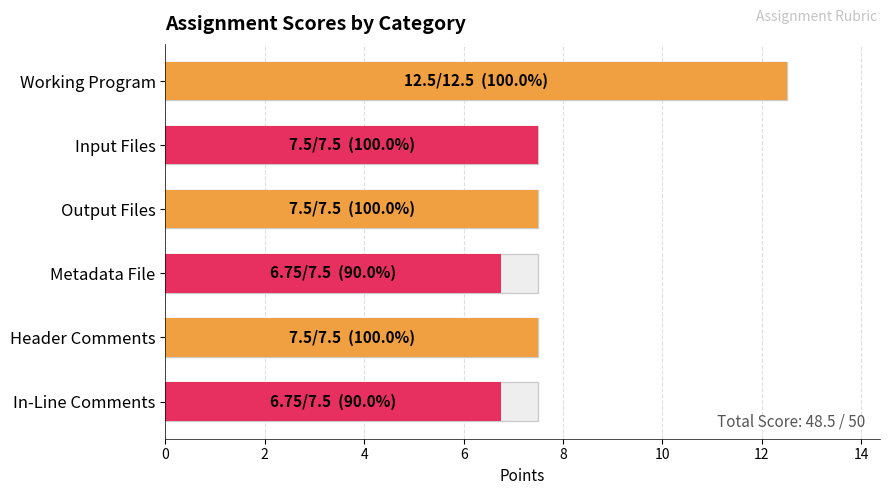

What is the smallest value displayed?

6.8